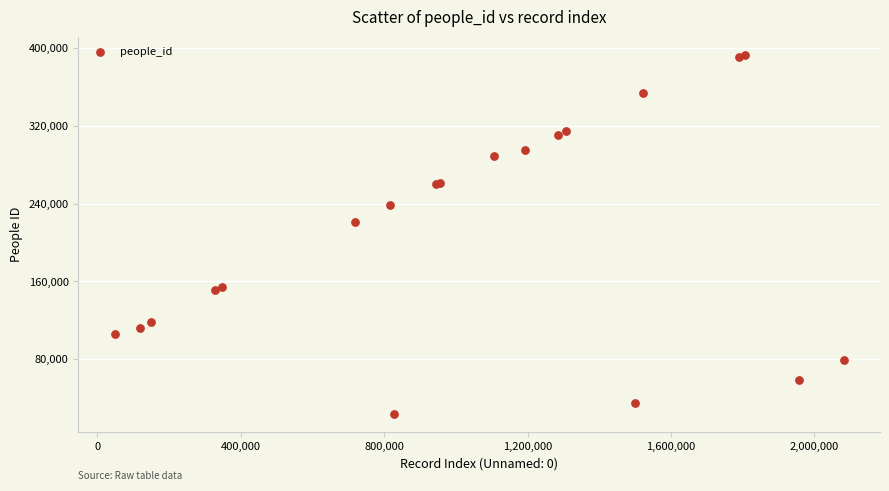

What Y value in the scatter plot is closest to 208542?

221450